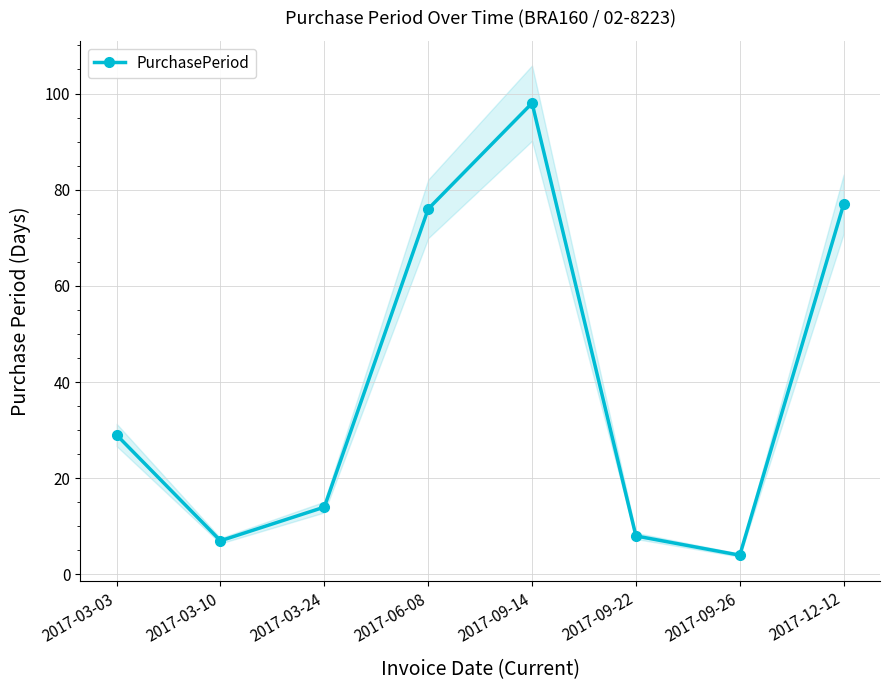

What is the value of the 5th point from the left?

98